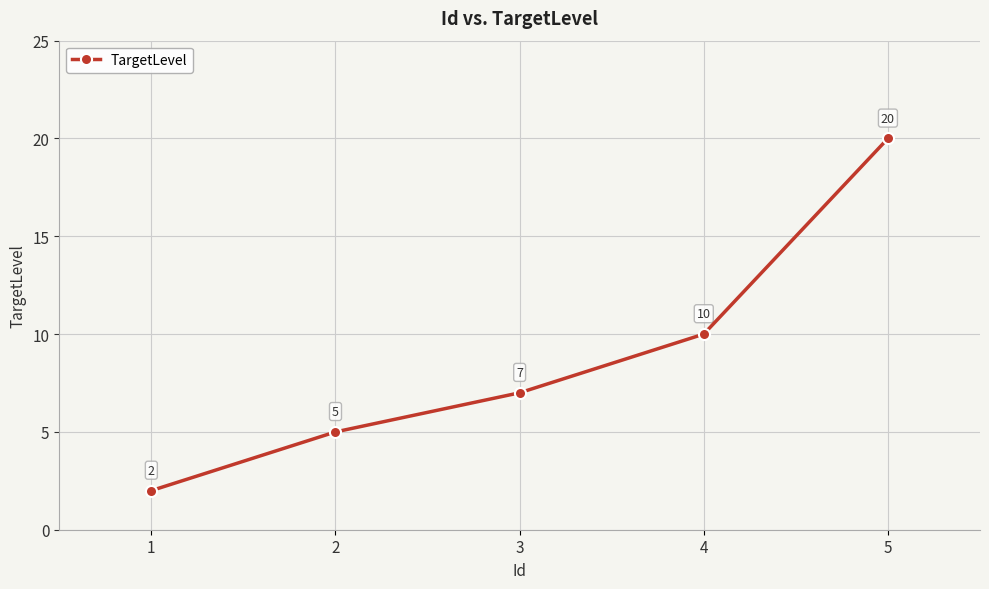

True or false: there are more than 0 points higher than both neighbors.

False